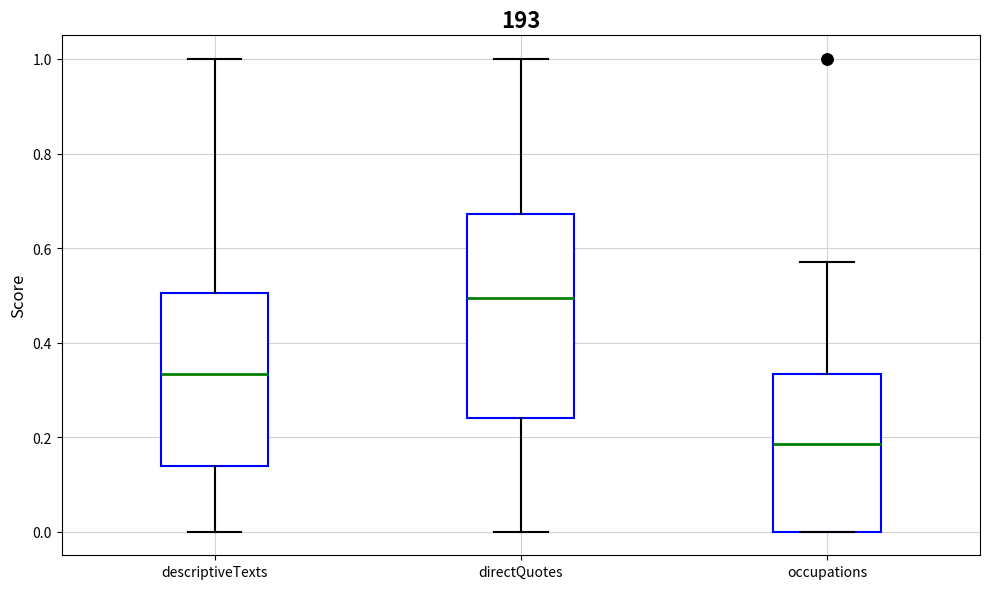

Reading left to right, transcribe this box plot: for each box, give where its median line is, the range the box spans, and where its two whiskers end, as read against the y-axis. The values are not printed on the chart, so give them approximately, as read against the axis.

descriptiveTexts: median 0.34, box 0.14 to 0.50, whiskers 0.00 to 1.00
directQuotes: median 0.50, box 0.24 to 0.68, whiskers 0.00 to 1.00
occupations: median 0.18, box 0.00 to 0.34, whiskers 0.00 to 0.58